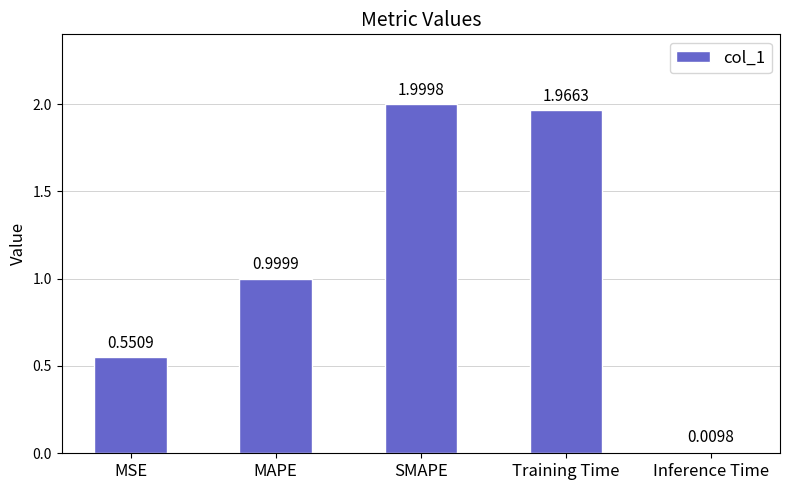

At which category does the chart reach its minimum across all series?

Inference Time